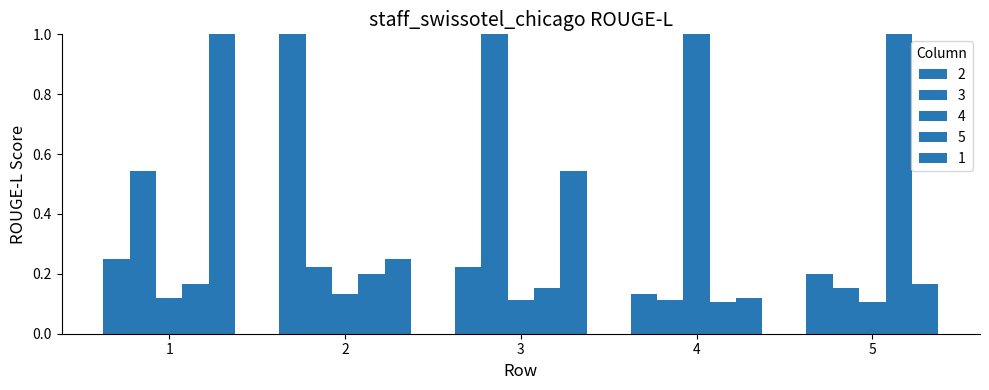

Rank the series by their maximum value, from lowest to highest.

2, 3, 4, 5, 1